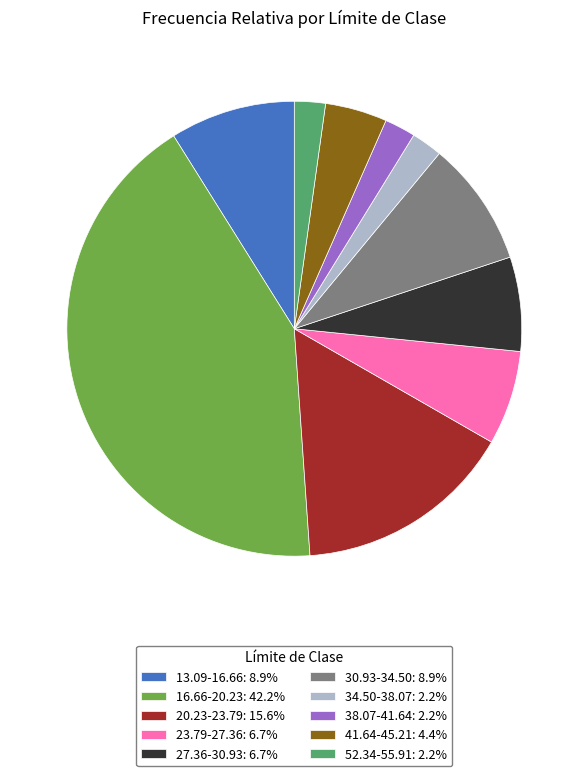

Is the sum of 34.50-38.07: 2.2% and 52.34-55.91: 2.2% greater than half?

No